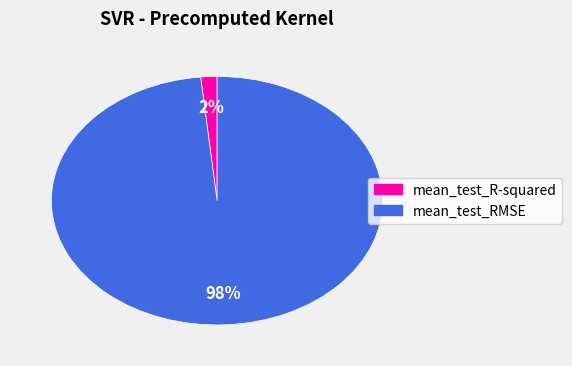

Is the sum of mean_test_R-squared and mean_test_RMSE greater than half?

Yes